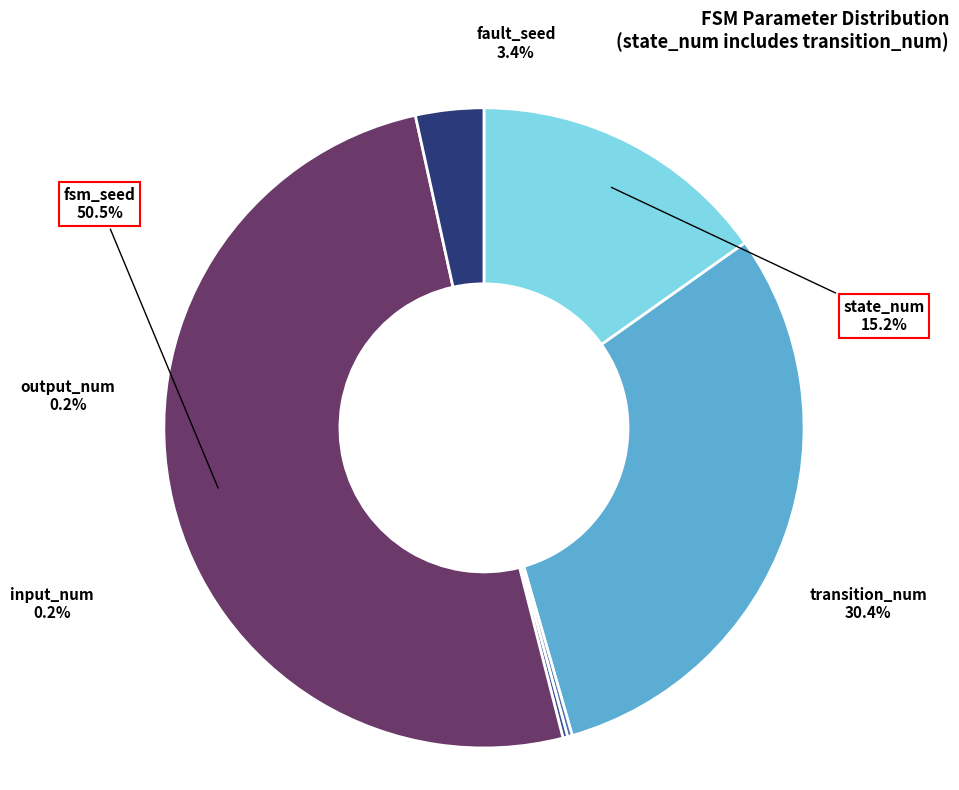

What percentage is the fault_seed slice, to the nearest percent?

3%